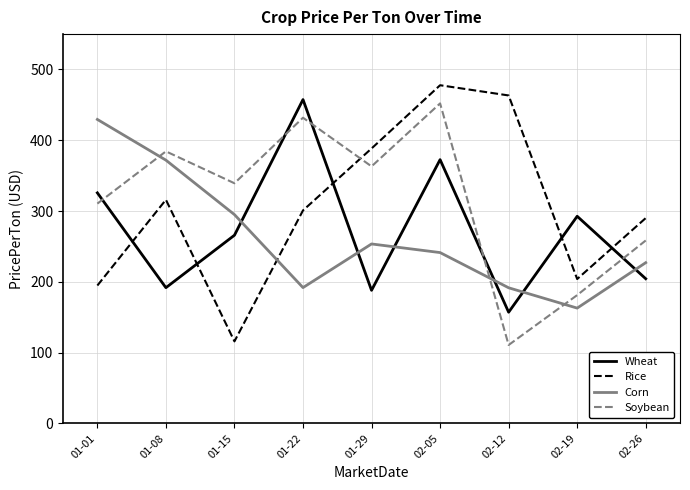

What is the difference between the maximum and minimum values in the Corn series?

266.6